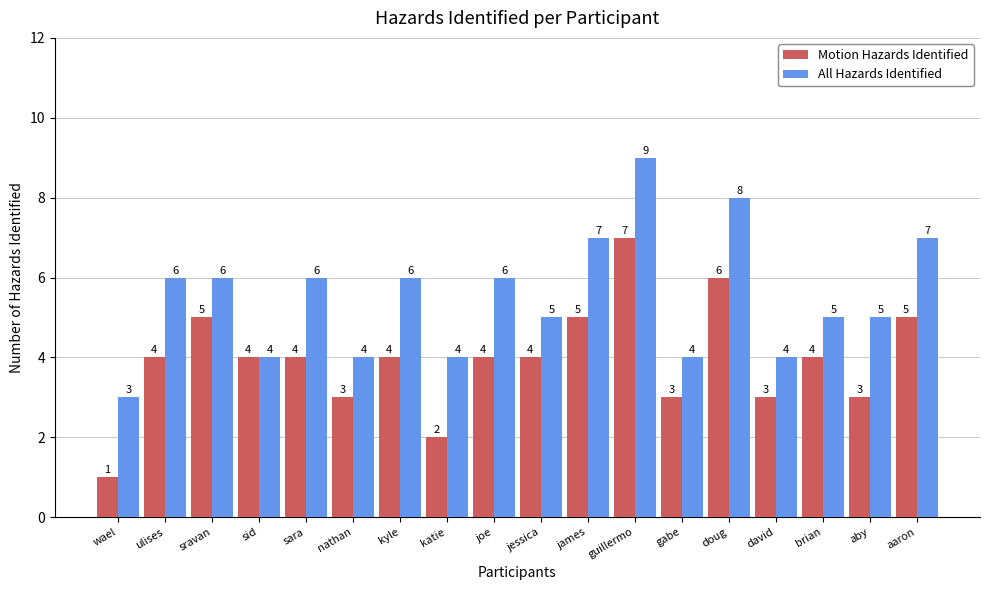

What is the difference between the second highest and minimum values in the All Hazards Identified series?

5